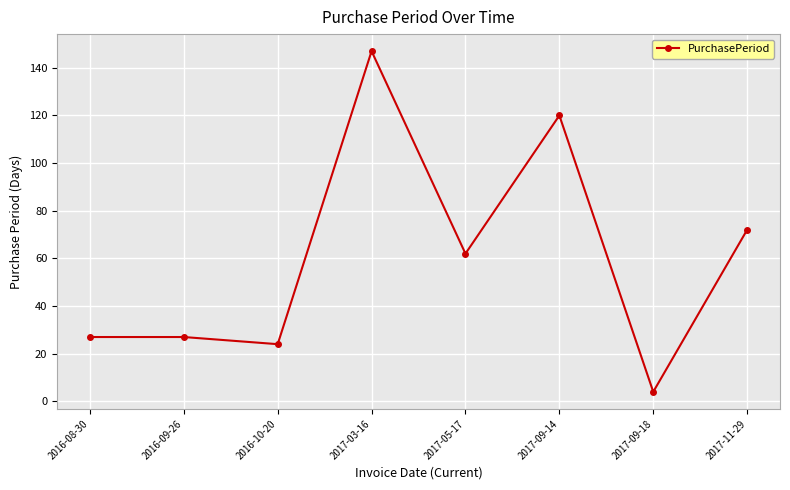

What is the sum of the values at 2017-09-18 and 2017-11-29?

76